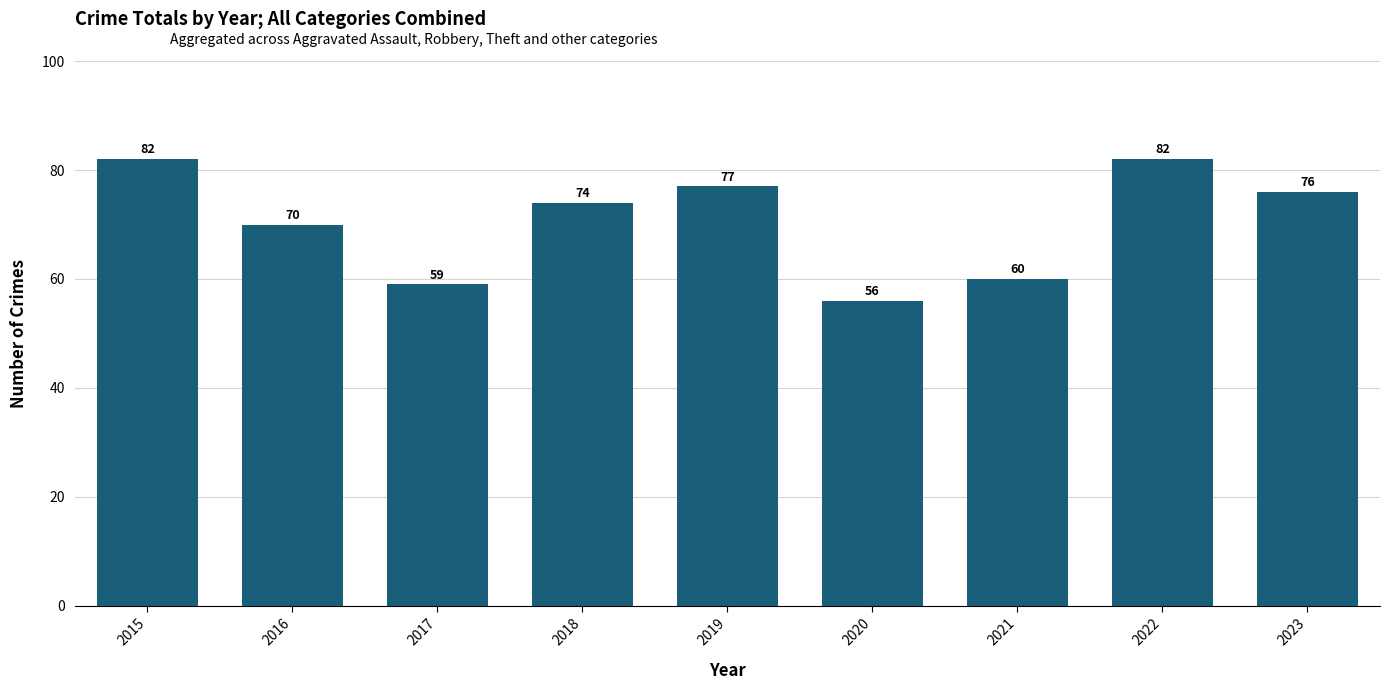

What is the sum of the values at 2020 and 2016?

126